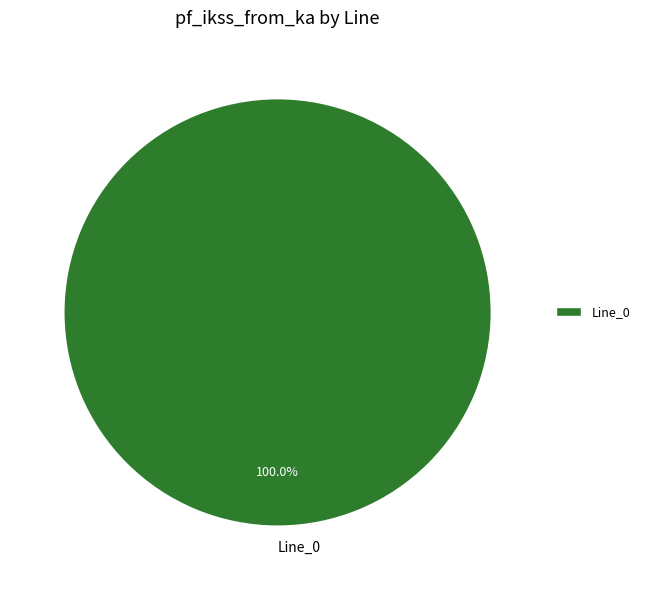

Does any single category account for the majority?

Yes